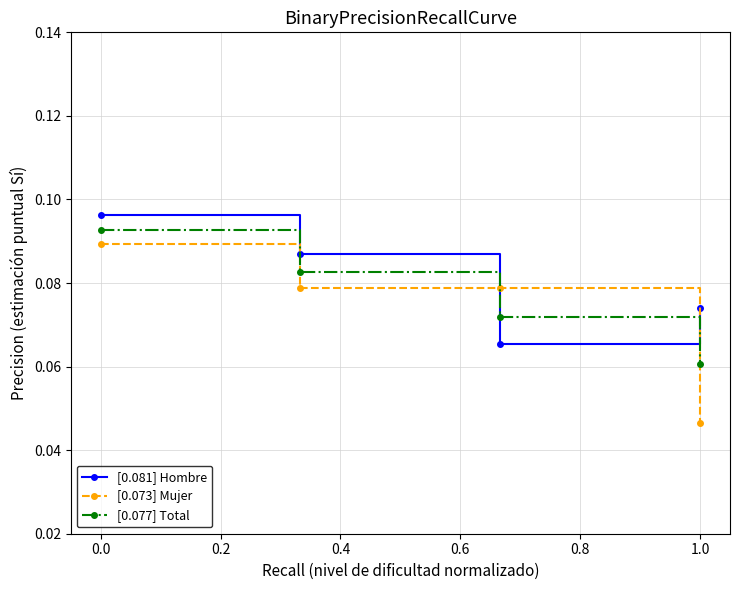

Which series has the largest range (max minus min)?

[0.073] Mujer